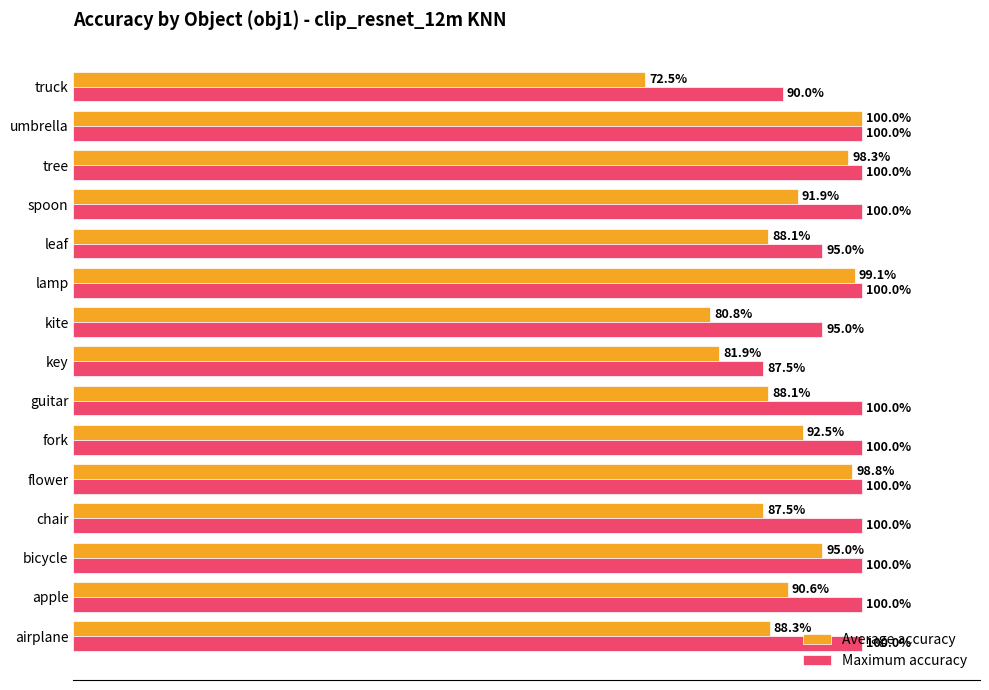

What is the minimum value for Maximum accuracy?

0.9